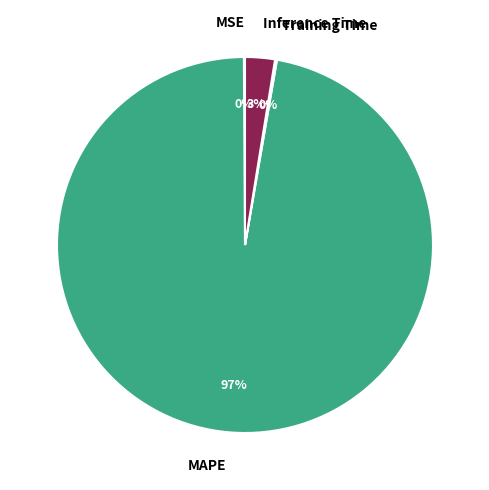

Is it true that MAPE is 97% of the pie?

True